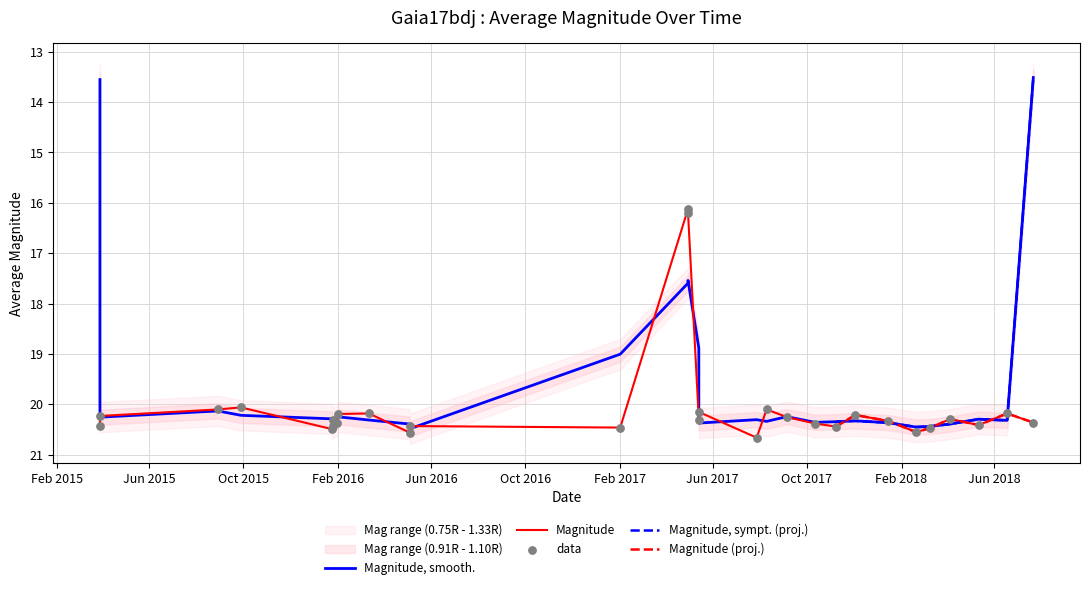

What is the lowest value of the Magnitude (proj.) series?

20.2